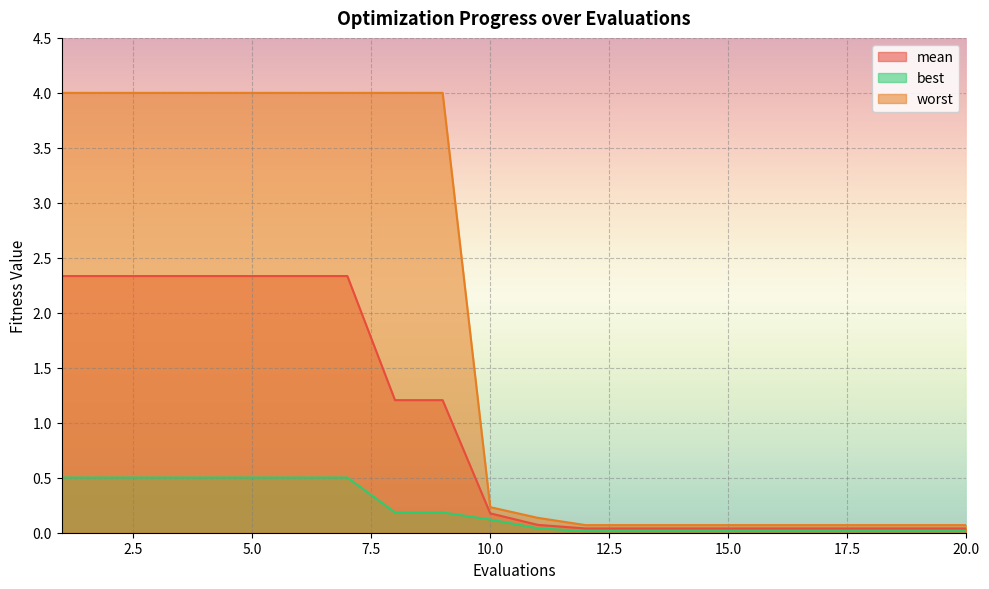

Reading left to right, extract all data points from this chart.

mean: 1=2.3	2=2.3	3=2.3	4=2.3	5=2.3	6=2.3	7=2.3	8=1.2	9=1.2	10=0.2	11=0.1	12=0.0	13=0.0	14=0.0	15=0.0	16=0.0	17=0.0	18=0.0	19=0.0	20=0.0
best: 1=0.5	2=0.5	3=0.5	4=0.5	5=0.5	6=0.5	7=0.5	8=0.2	9=0.2	10=0.1	11=0.0	12=0.0	13=0.0	14=0.0	15=0.0	16=0.0	17=0.0	18=0.0	19=0.0	20=0.0
worst: 1=4.0	2=4.0	3=4.0	4=4.0	5=4.0	6=4.0	7=4.0	8=4.0	9=4.0	10=0.2	11=0.1	12=0.1	13=0.1	14=0.1	15=0.1	16=0.1	17=0.1	18=0.1	19=0.1	20=0.1